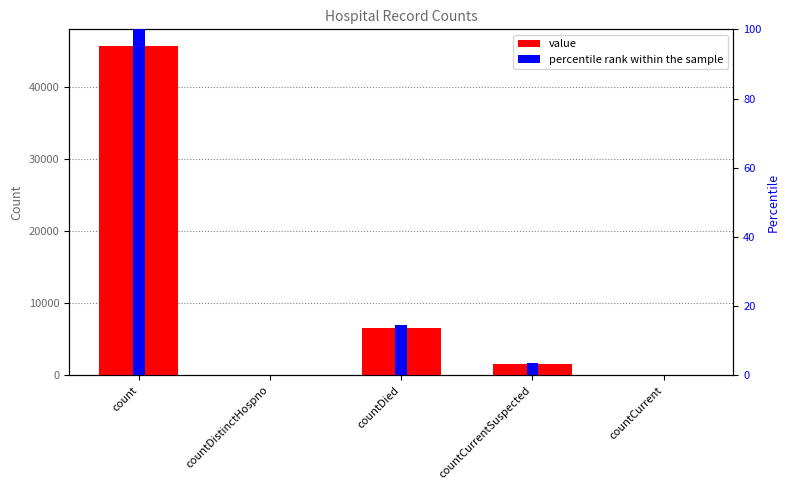

How many data points in value are above 1625?

2